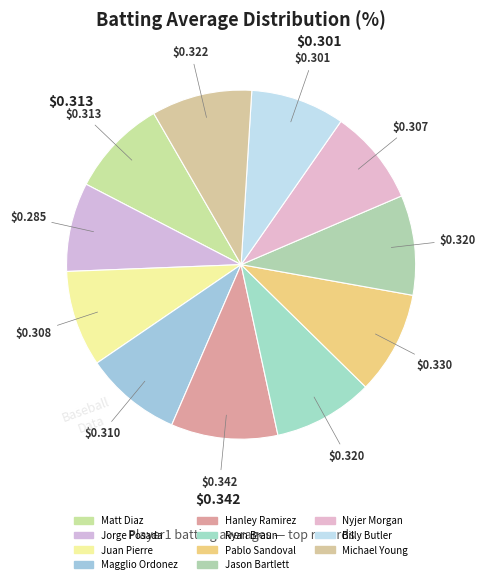

To the nearest percent, what is the average slice percentage?

9%